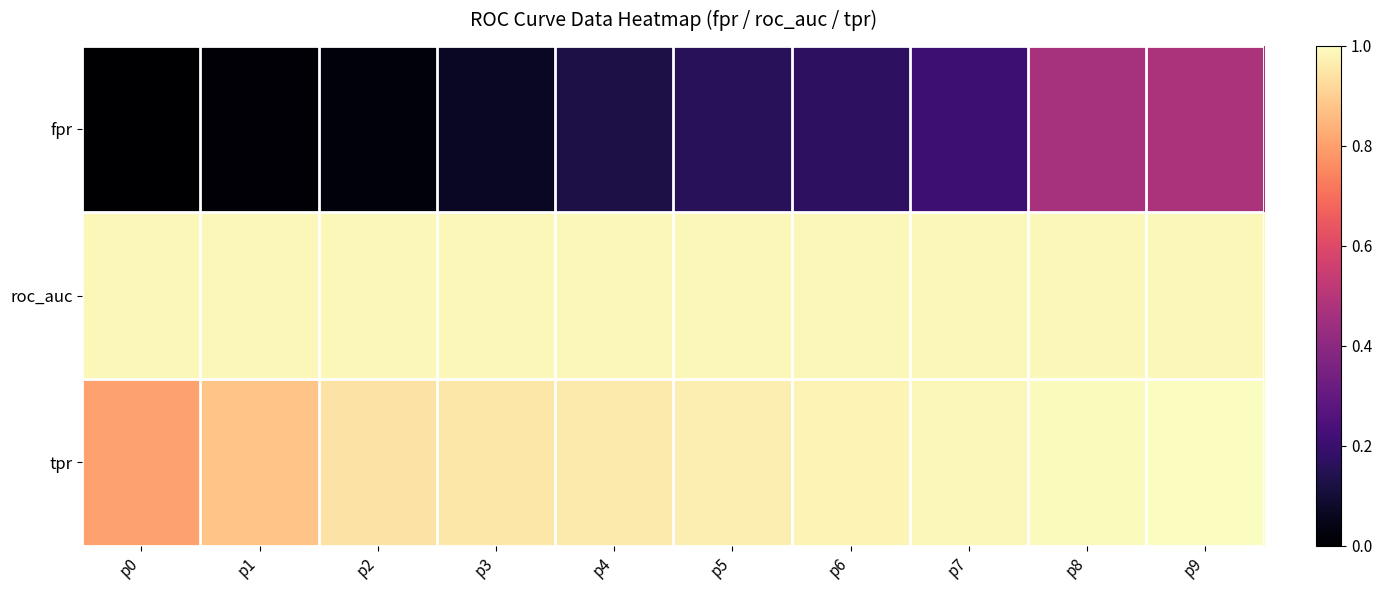

Reading left to right, transcribe all the data shown in this chart.

fpr: p0=0.0	p1=0.0	p2=0.0	p3=0.1	p4=0.1	p5=0.2	p6=0.2	p7=0.2	p8=0.5	p9=0.5
roc_auc: p0=1.0	p1=1.0	p2=1.0	p3=1.0	p4=1.0	p5=1.0	p6=1.0	p7=1.0	p8=1.0	p9=1.0
tpr: p0=0.8	p1=0.9	p2=0.9	p3=1.0	p4=1.0	p5=1.0	p6=1.0	p7=1.0	p8=1.0	p9=1.0